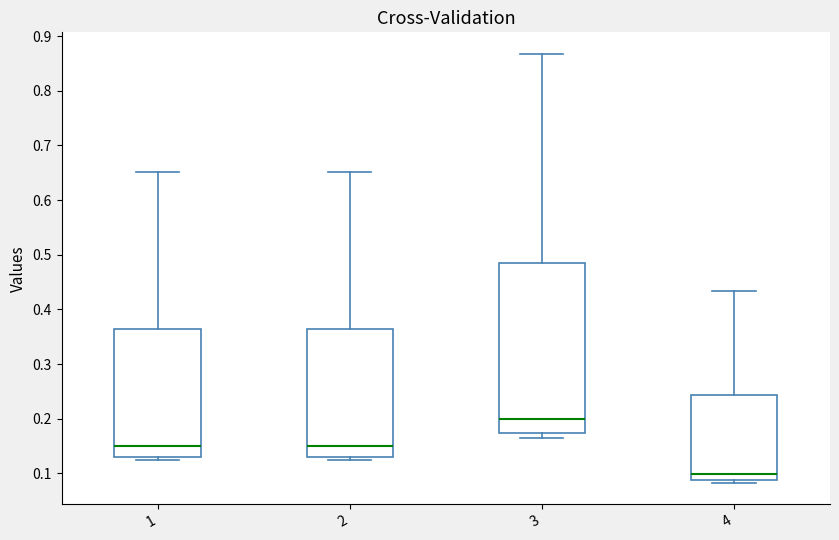

Which box's median line is the highest?

3